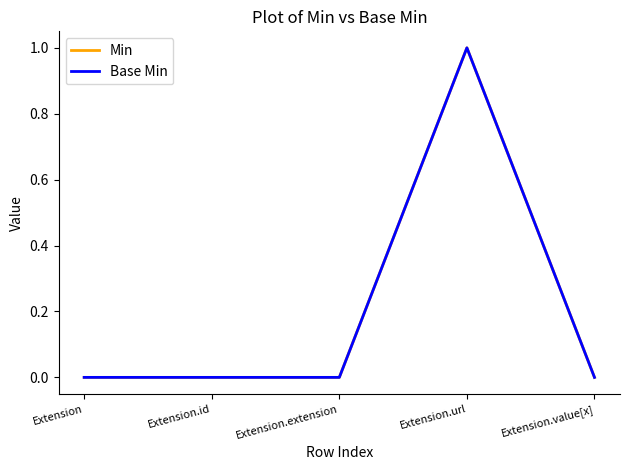

Does the chart display data point markers on the line(s)?

No